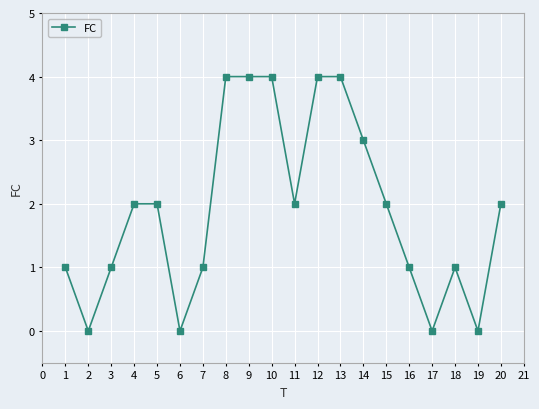

Which has a higher value, 13 or 7?

13